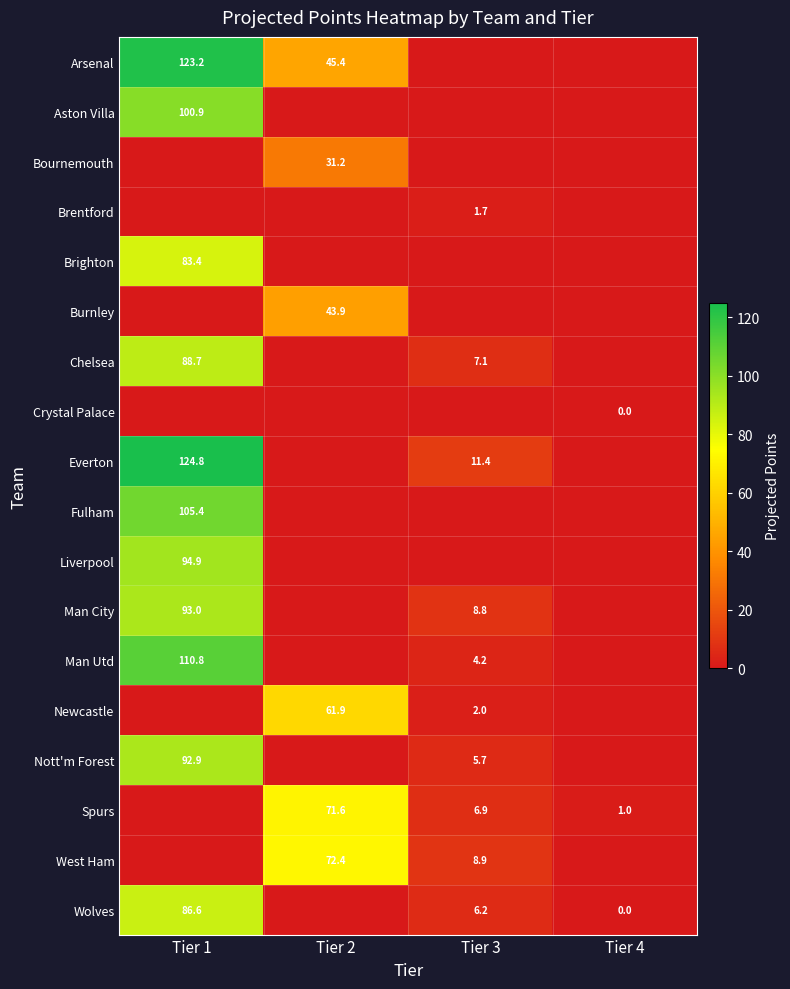

The value of Man Utd at Tier 1 is 110.8. True or false?

True